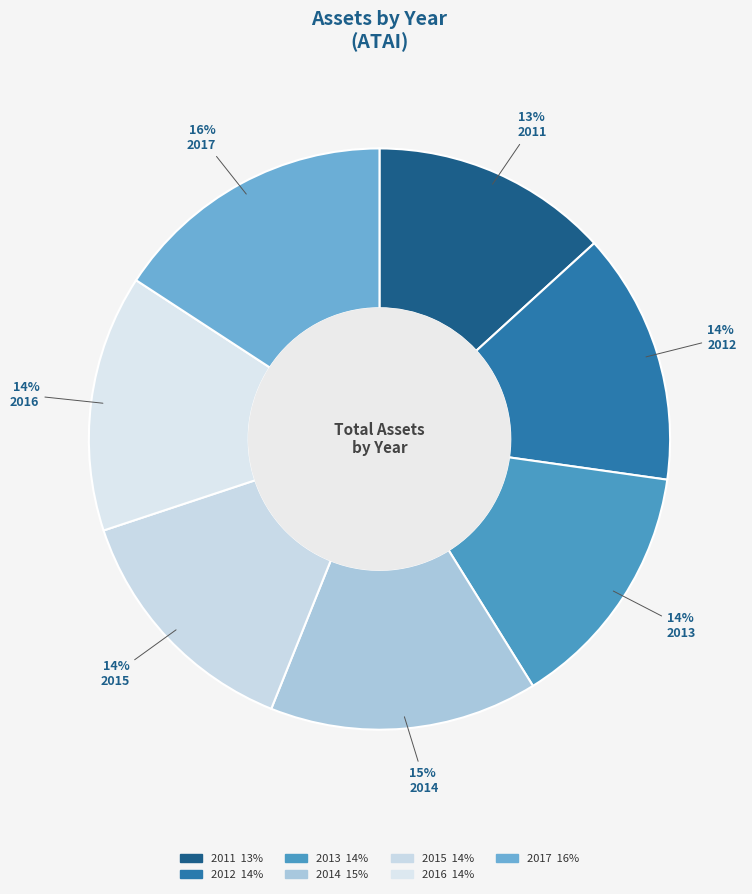

How many segments does this pie chart have?

7